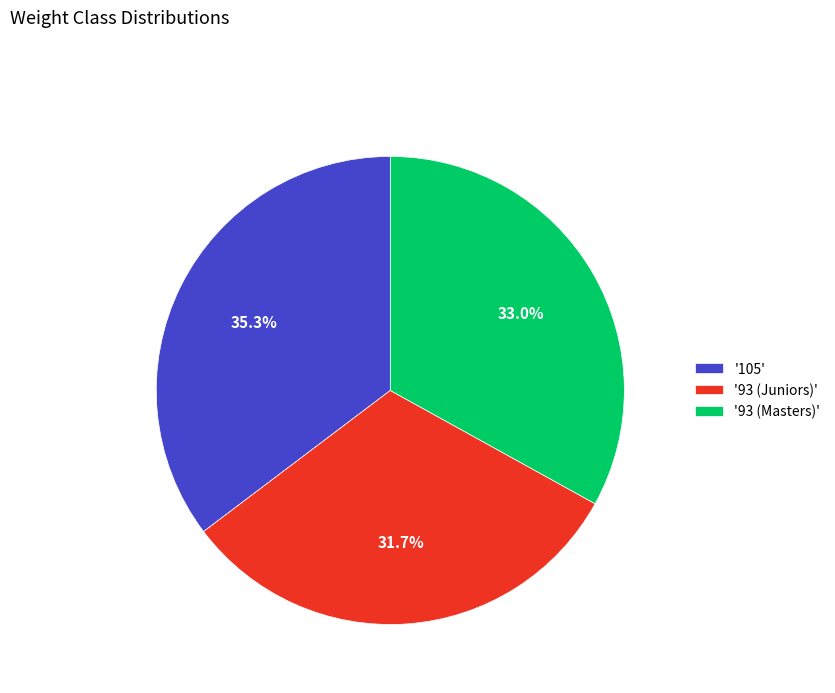

Does '93 (Juniors)' account for over 50% of the chart?

No